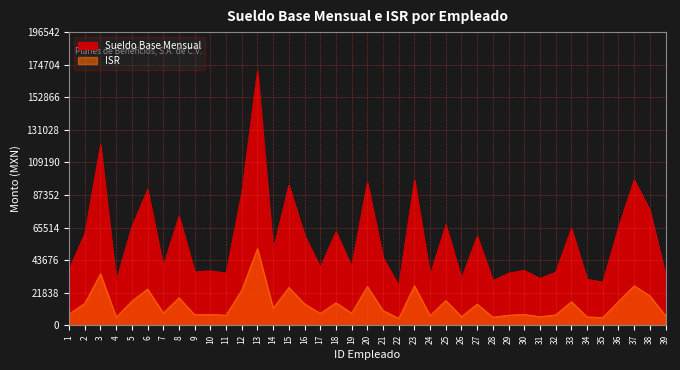

The value at 5 is 31257.6. True or false?

False